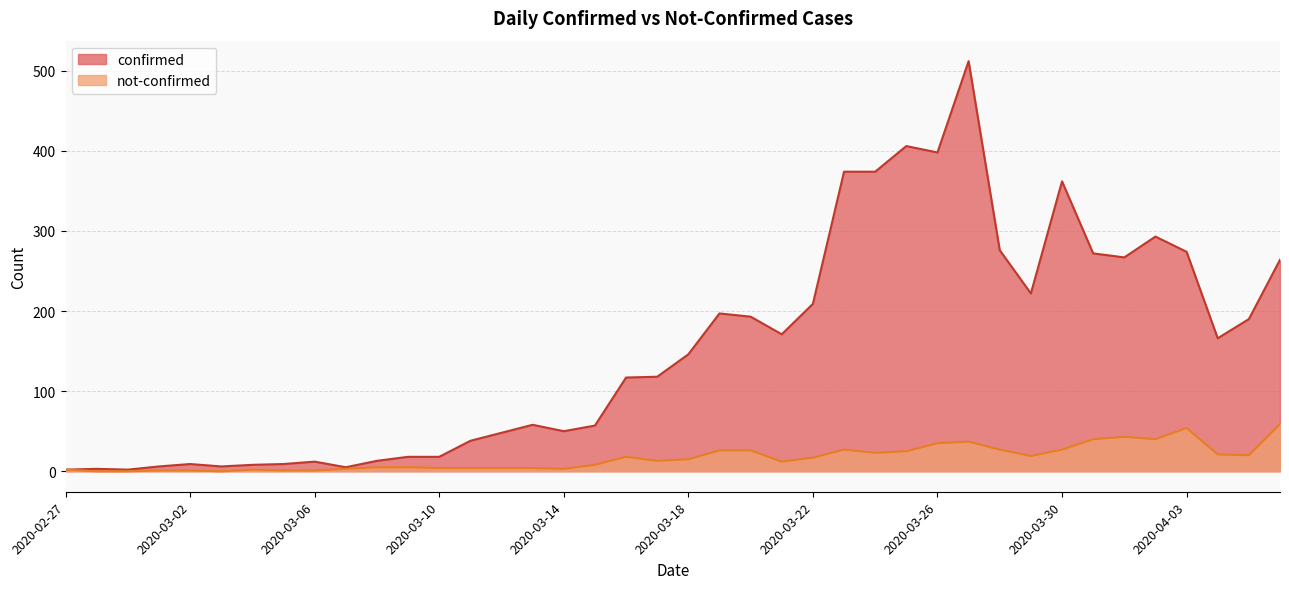

What is the value of the confirmed point at the 17th from the left?

50